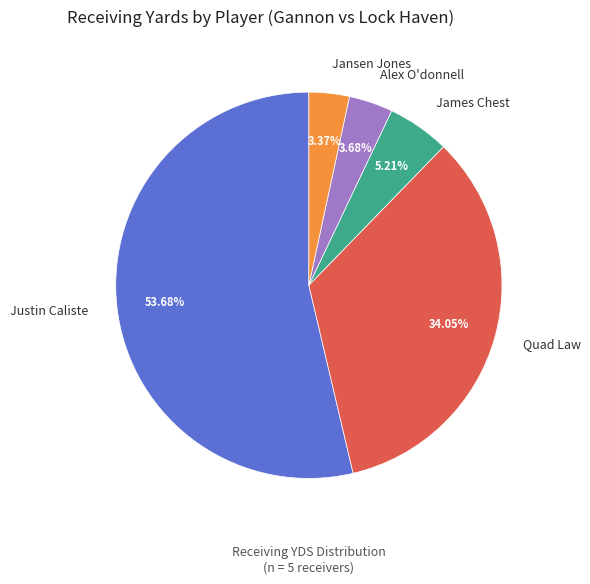

Is there a majority slice in this chart?

Yes